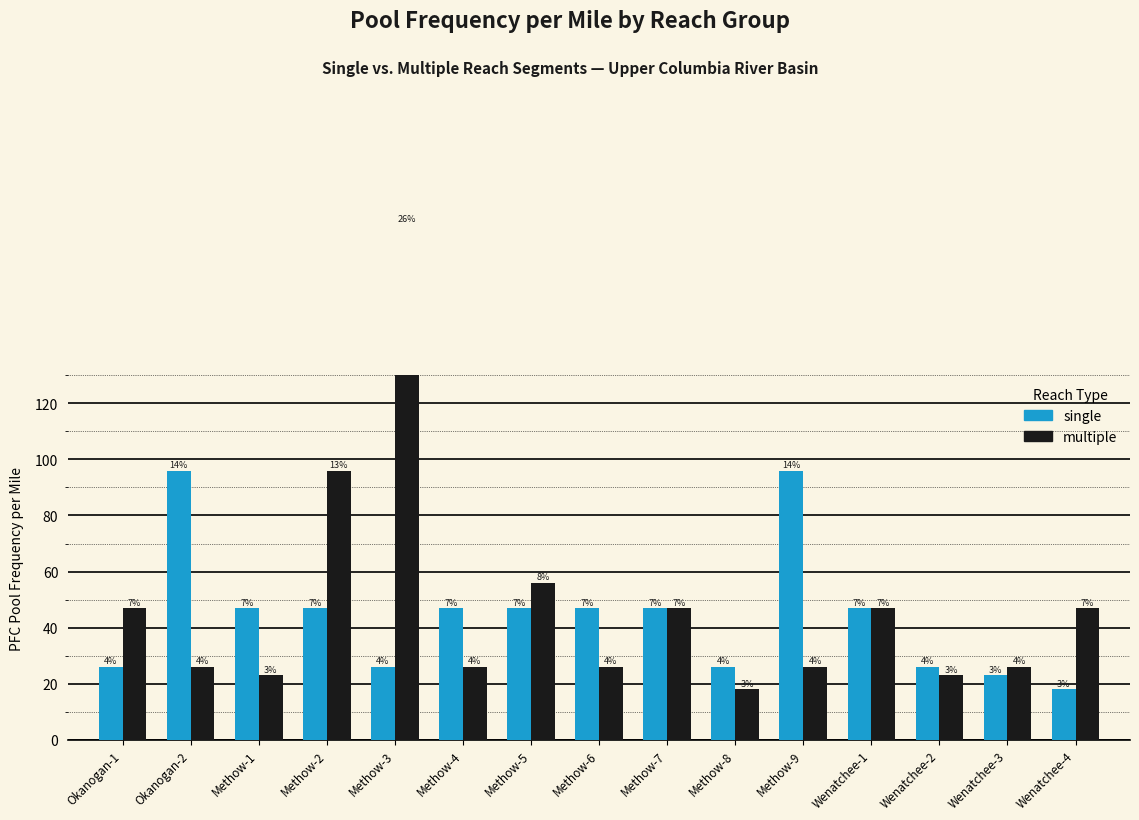

Which category has the highest value in the single series?

Okanogan-2